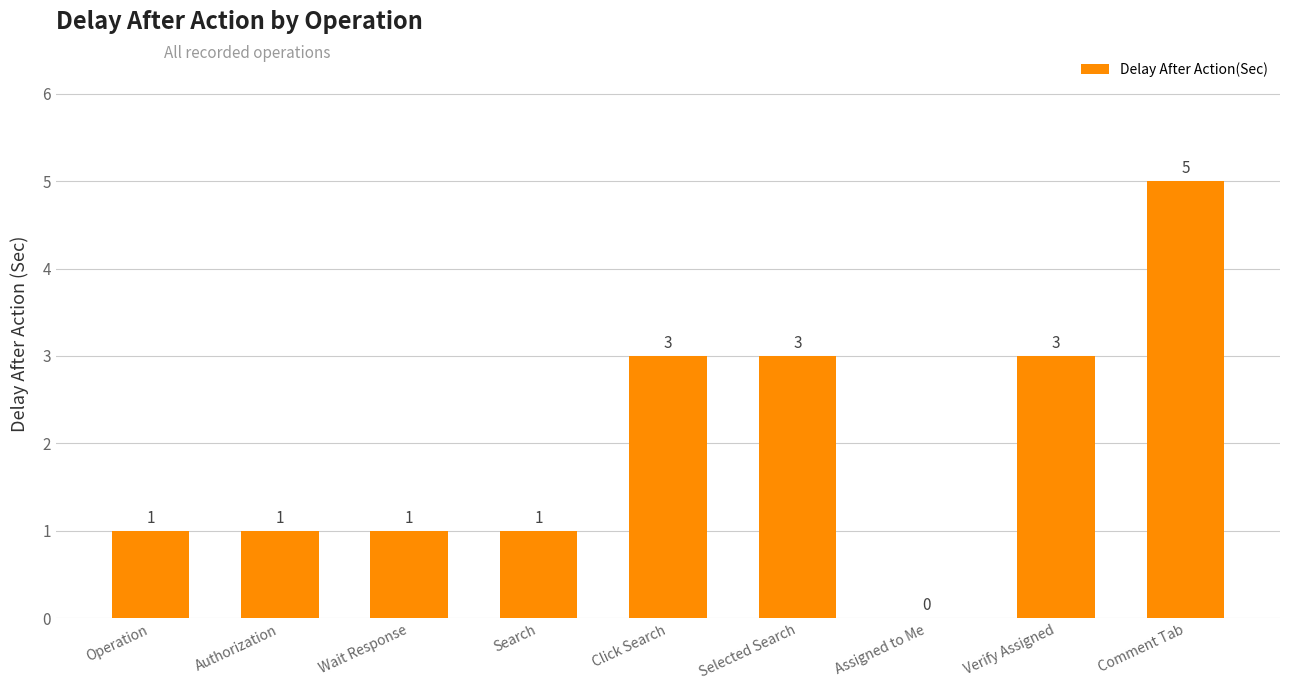

Are the bars grouped side by side (vs. stacked)?

No